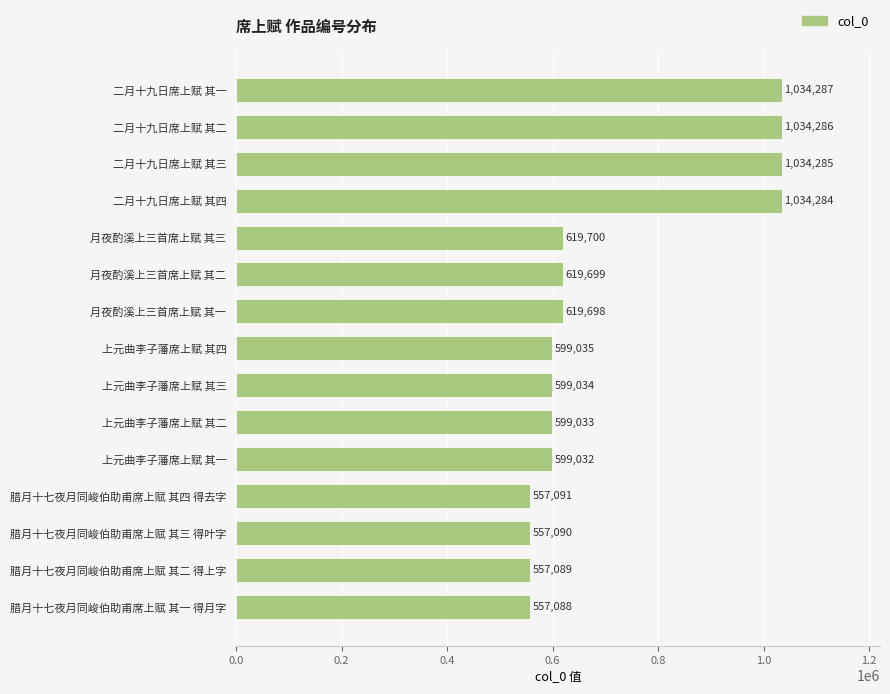

Reading top to bottom, transcribe all the data shown in this chart.

1034287	1034286	1034285	1034284	619700	619699	619698	599035	599034	599033	599032	557091	557090	557089	557088